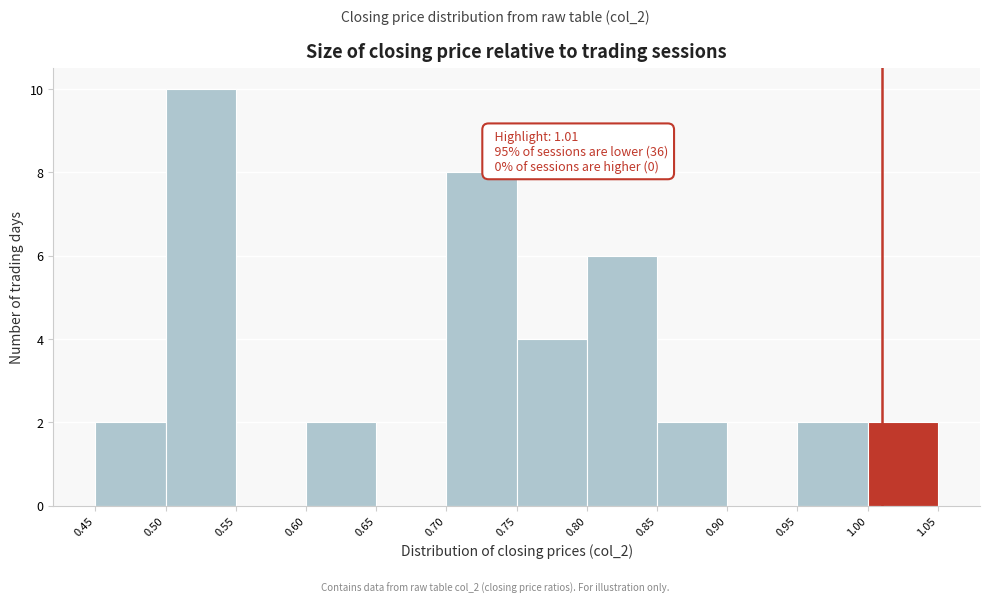

Which range on the x-axis has the tallest bar?

0.50 to 0.55